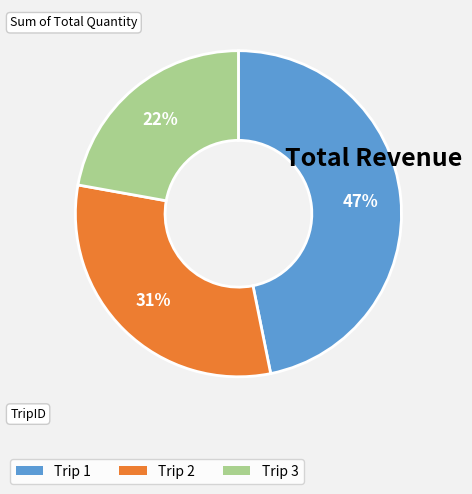

Is there any slice that represents more than half of the pie?

No